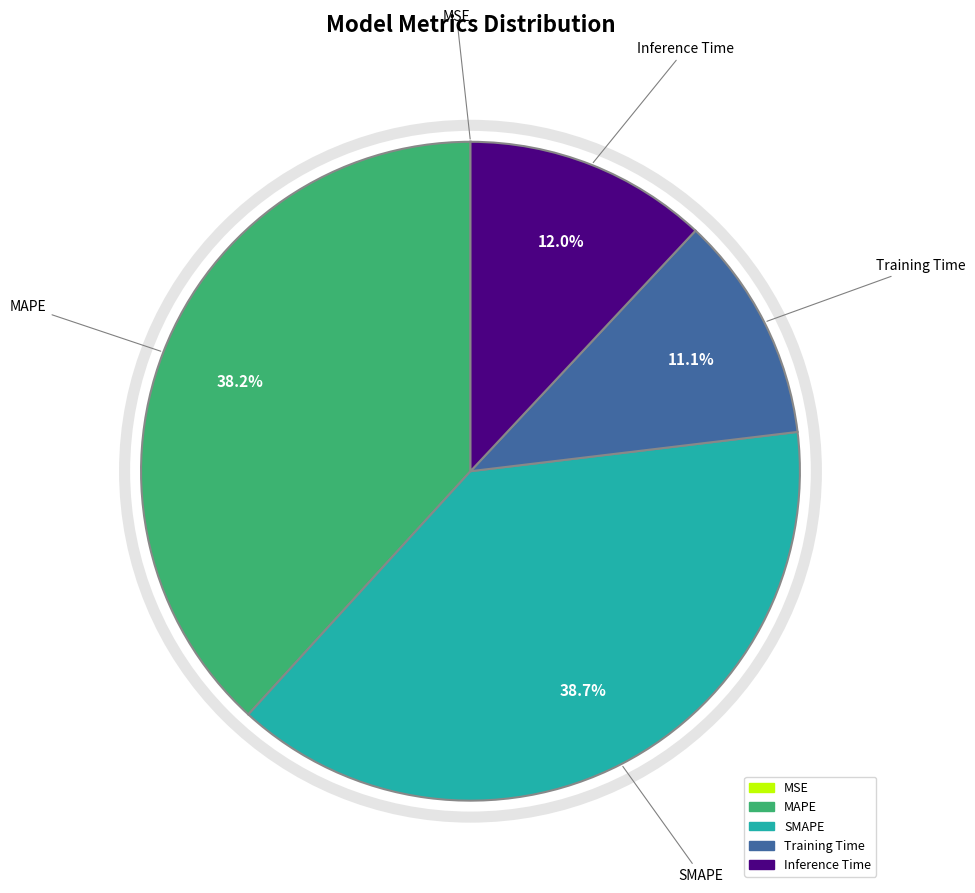

To the nearest percent, what is the average slice percentage?

20%